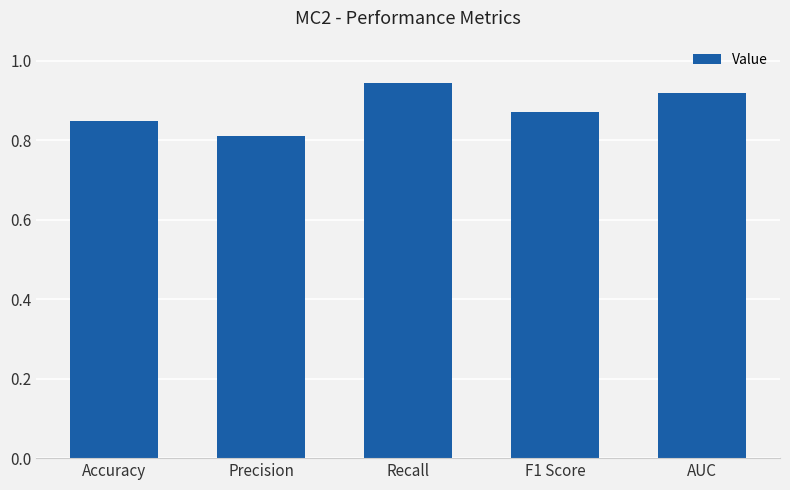

The chart shows a value of 0.8 at Accuracy. True or false?

True